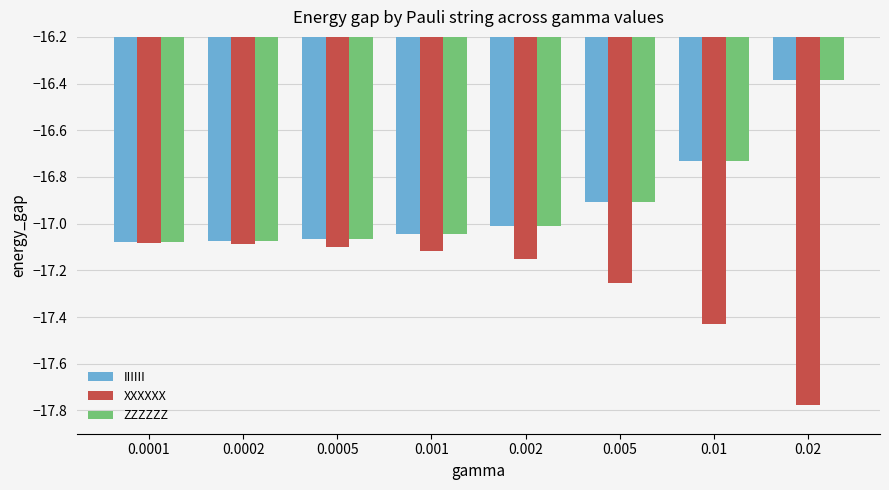

What is the maximum value shown in the chart?

-16.4